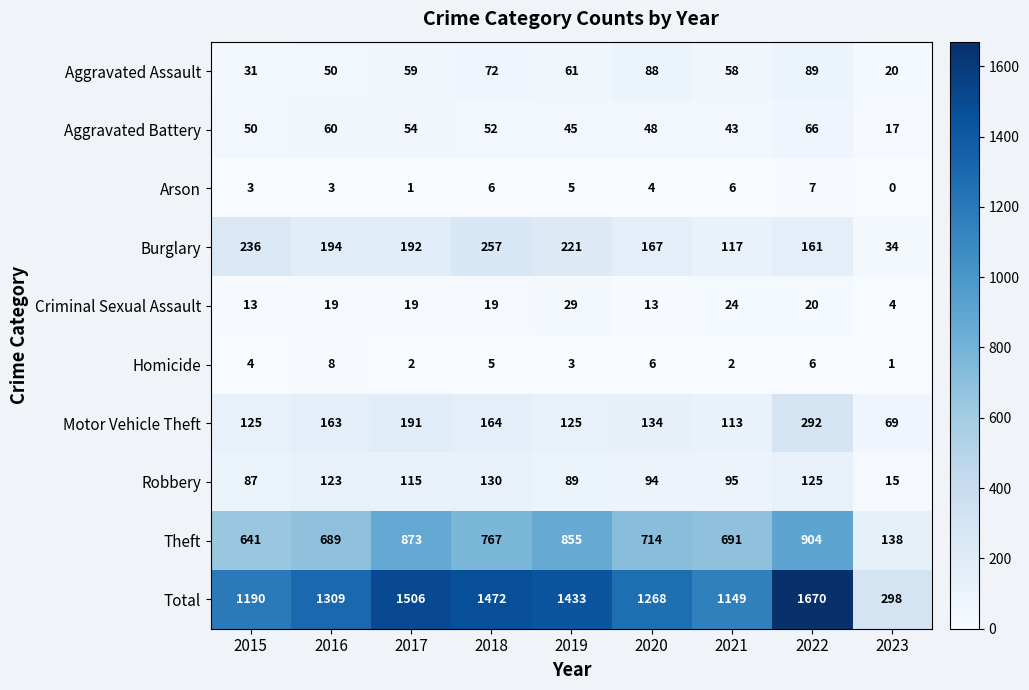

What is the average value of the Aggravated Battery series?

48